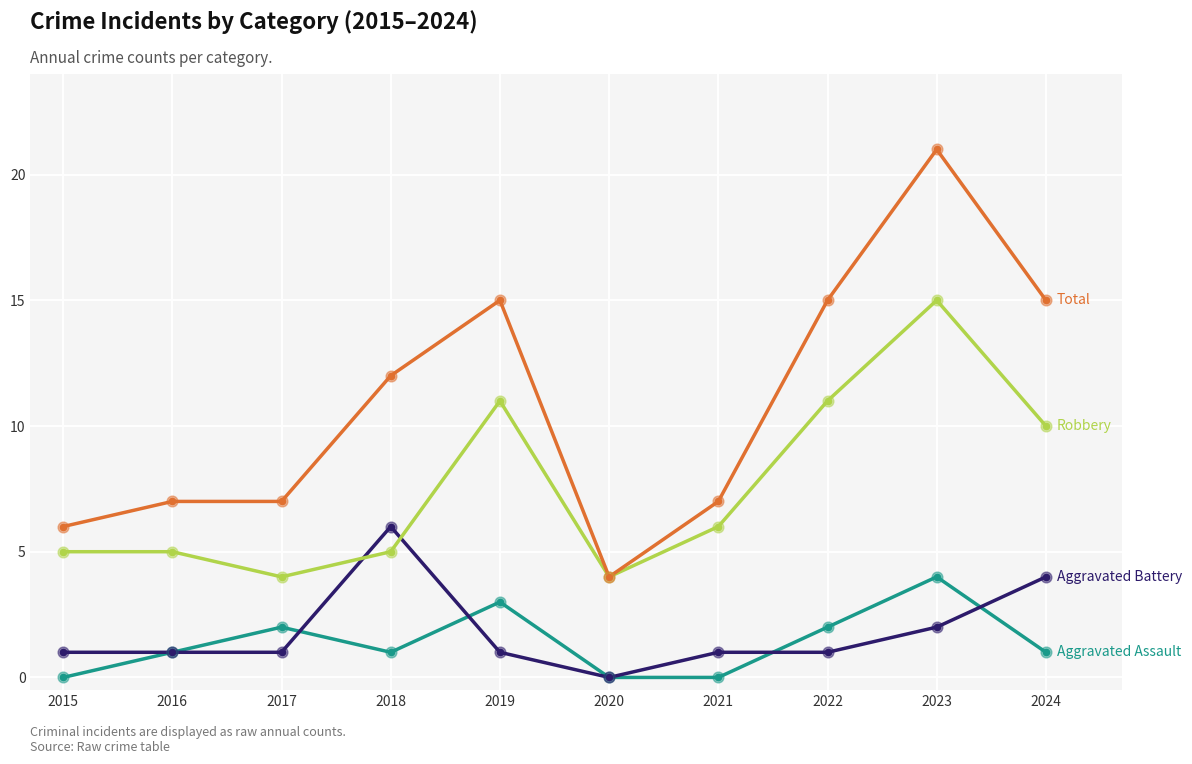

At which category is the sum across all series the highest?

2023